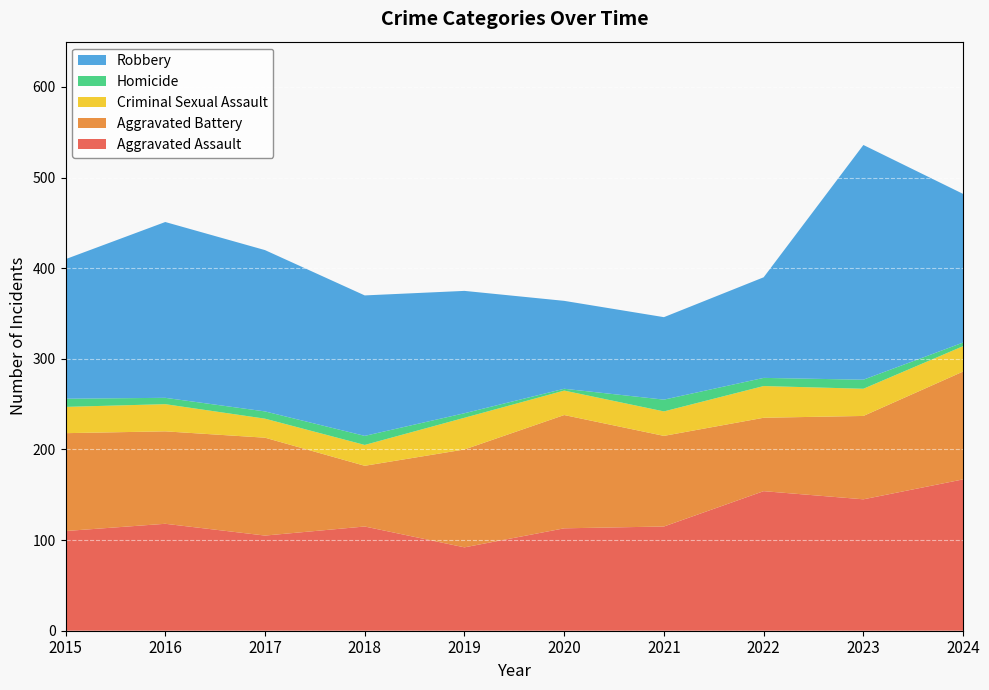

Reading left to right, list all the values displayed in this chart.

Aggravated Assault: 110	118	105	115	92	113	115	154	145	167
Aggravated Battery: 108	102	108	67	108	125	100	81	92	119
Criminal Sexual Assault: 29	30	21	23	35	27	27	35	30	28
Homicide: 9	7	8	10	5	2	13	9	10	4
Robbery: 154	194	178	155	135	97	91	111	259	164